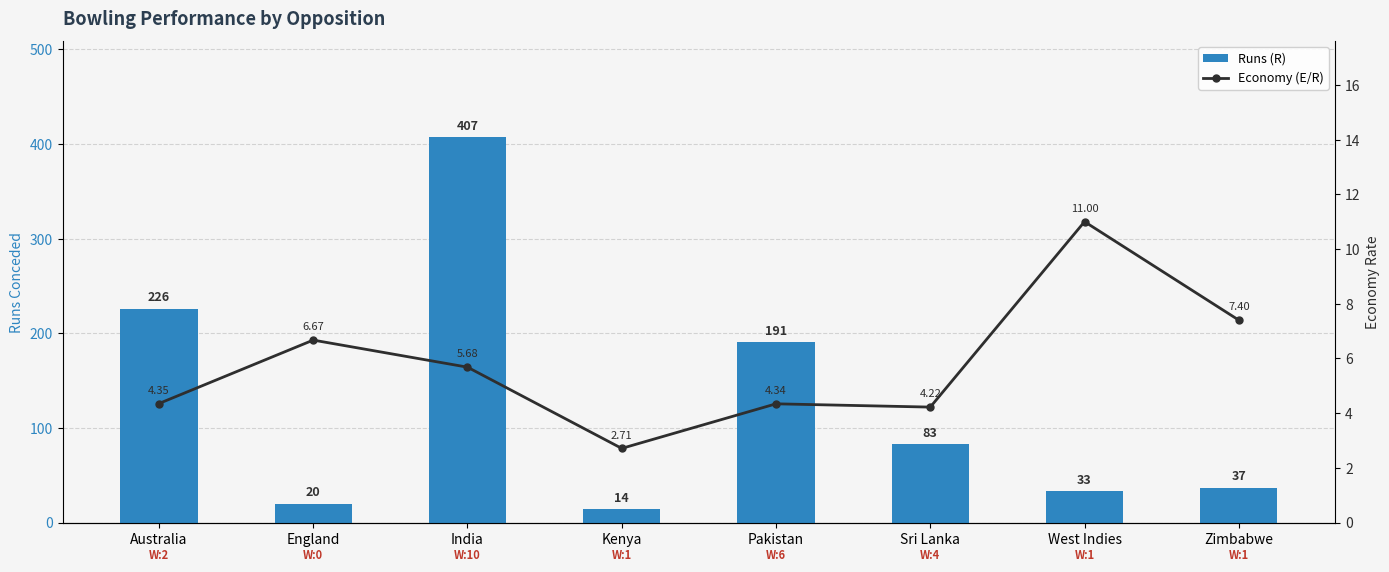

What is the difference between the maximum and minimum values in the Economy (E/R) series?

8.3